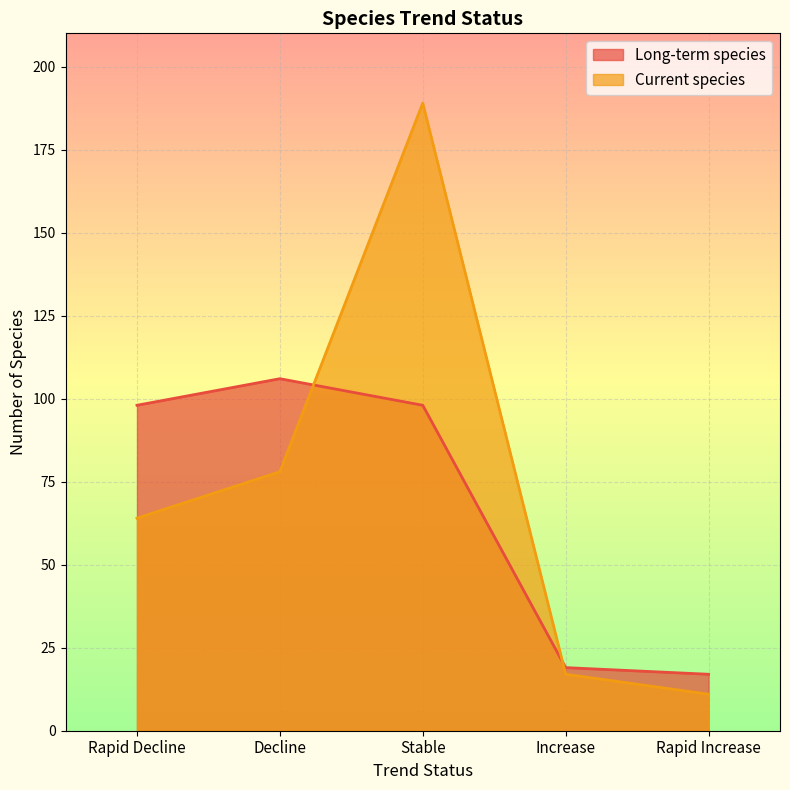

What is the label of the 4th point from the right?

Decline